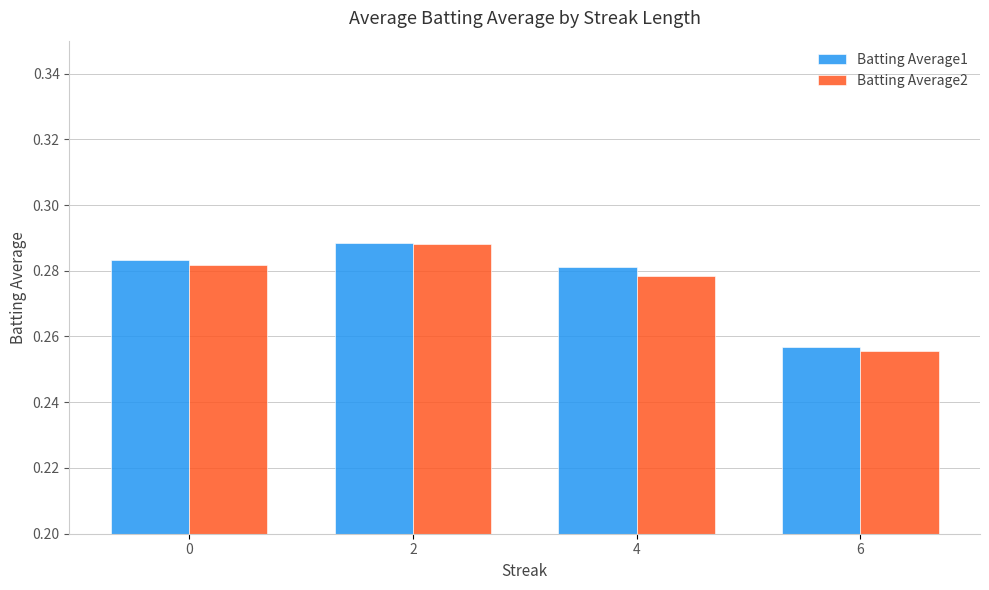

True or false: Batting Average1 has a value of 0.1 at 6.

False